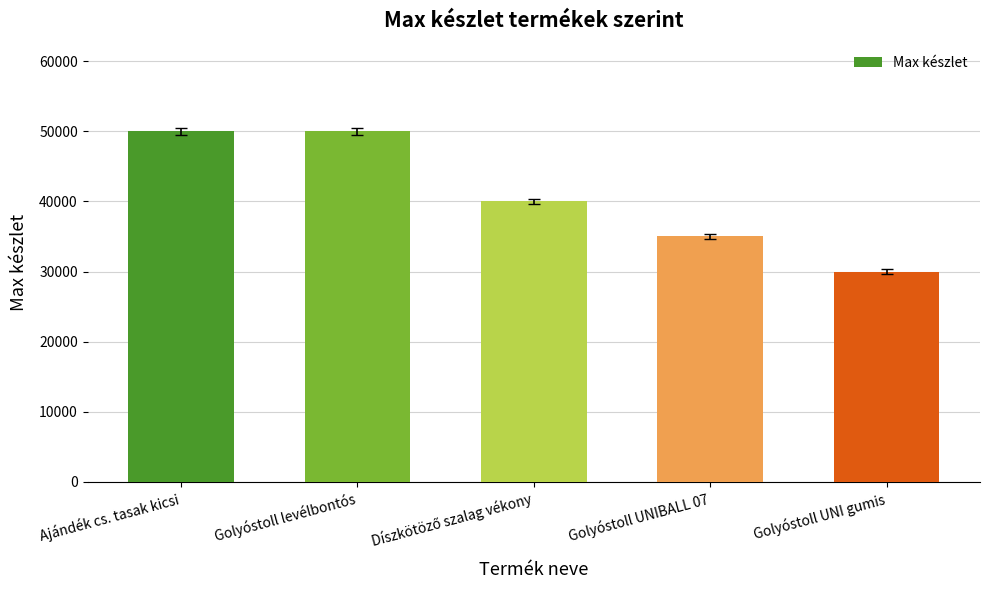

Where does the data first go above 40000?

Ajándék cs. tasak kicsi